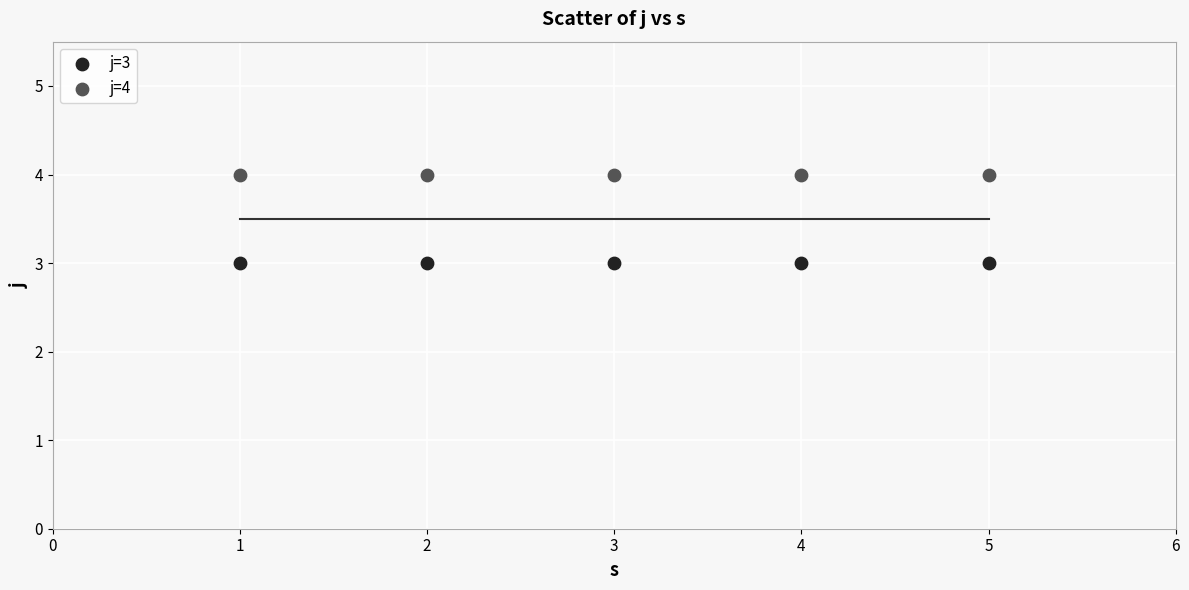

Which series contains the highest Y value?

j=4